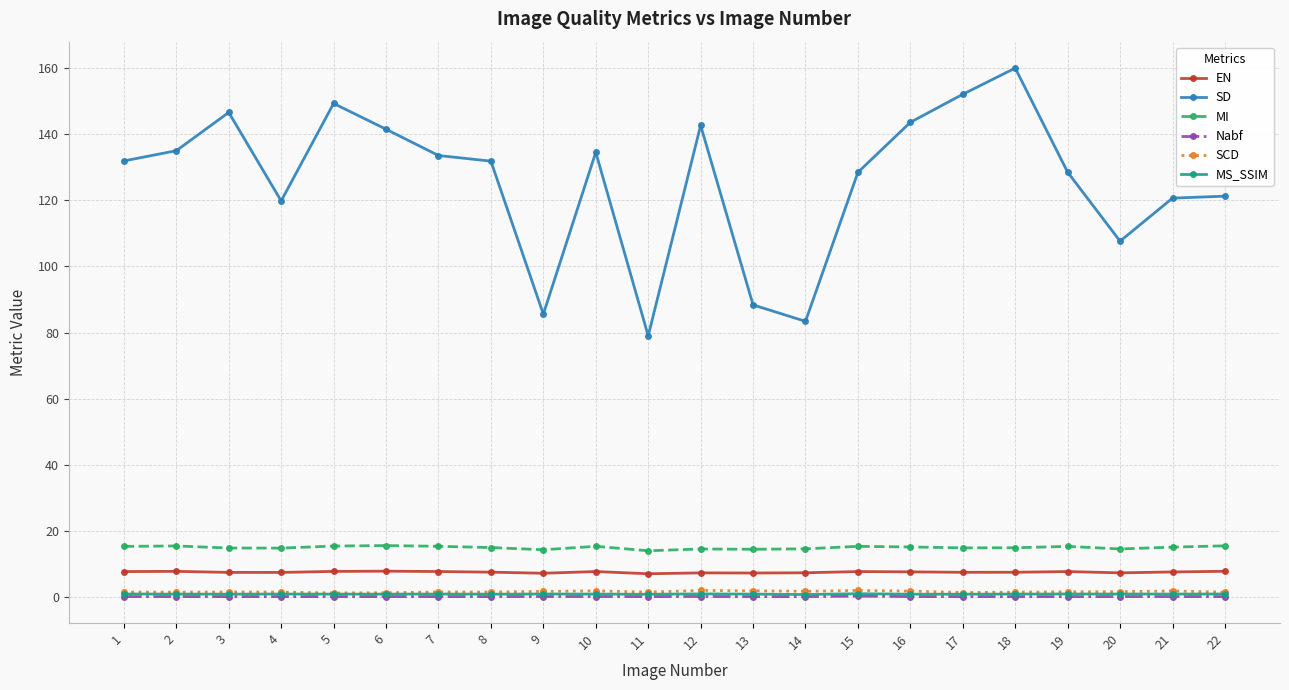

Count the number of categories in the chart.

22